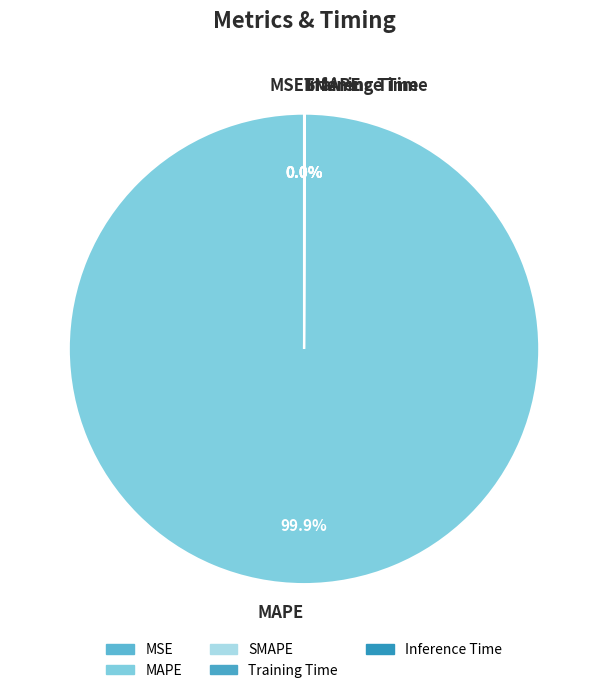

What is the largest slice in the pie chart?

MAPE